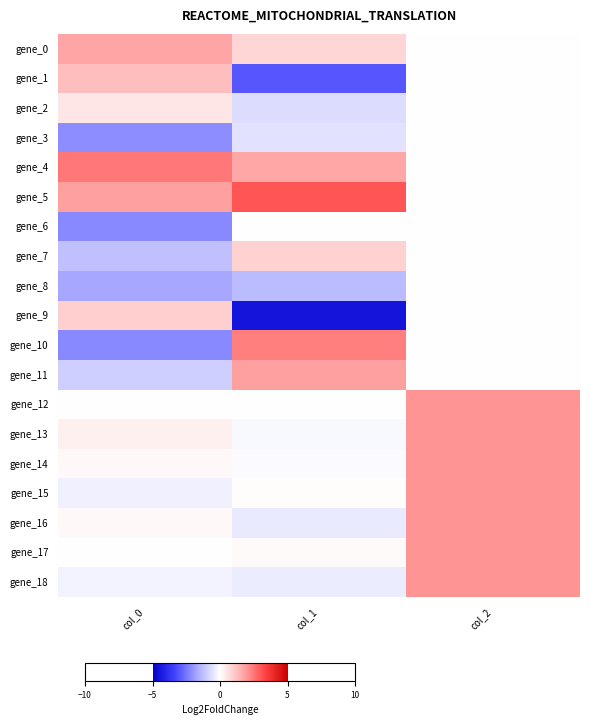

At which category is the sum across all series the highest?

col_2